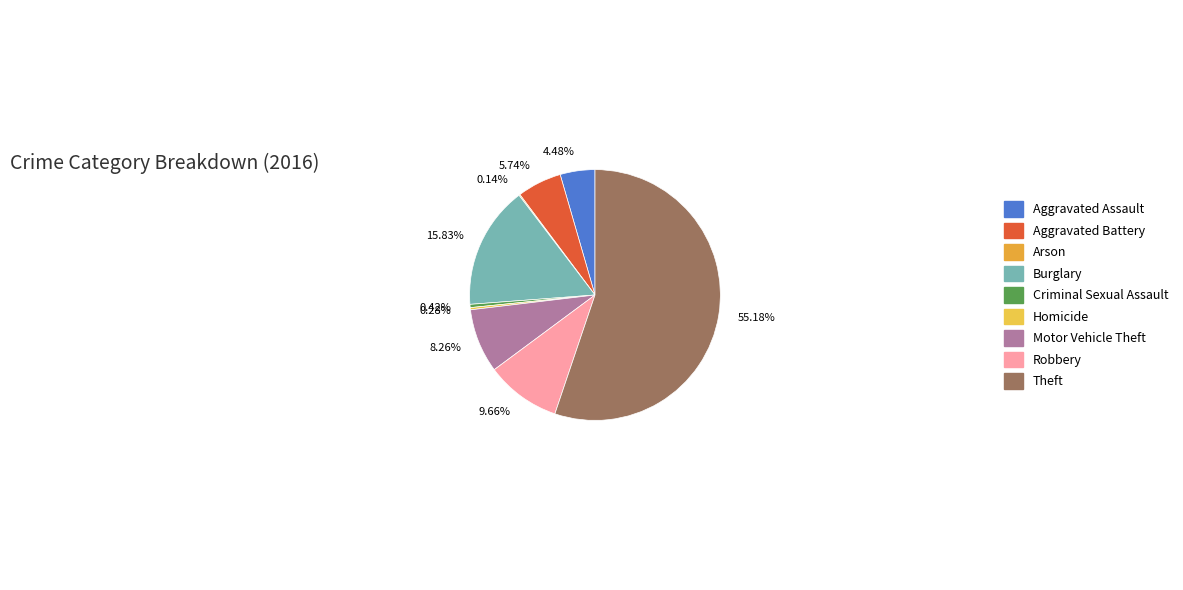

Is it true that Arson is 1% of the pie?

False